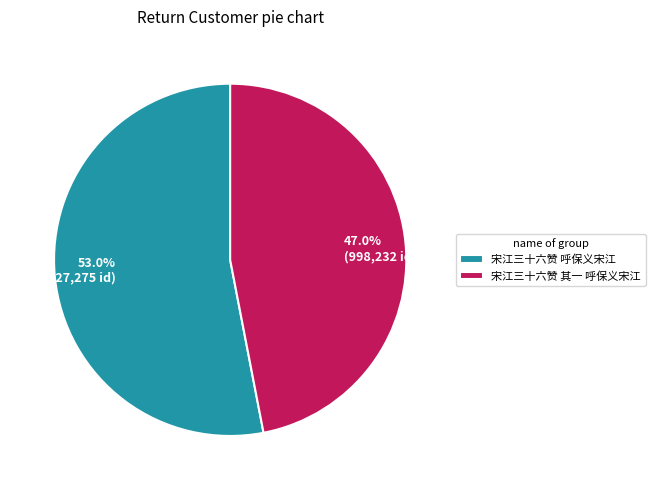

To the nearest percent, what portion does 宋江三十六赞 其一 呼保义宋江 represent?

47%